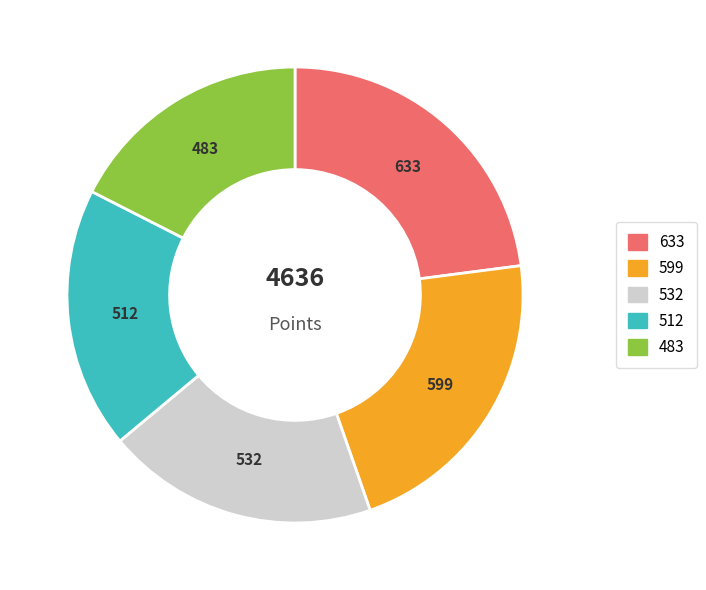

Is there any slice that represents more than half of the pie?

No